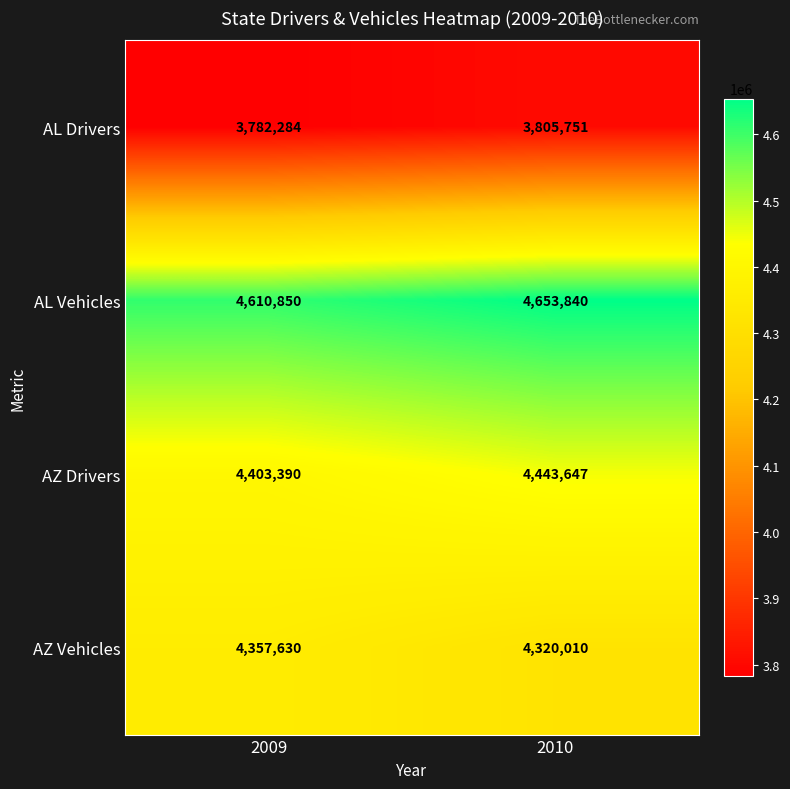

Which series has the widest spread of values?

AL Vehicles